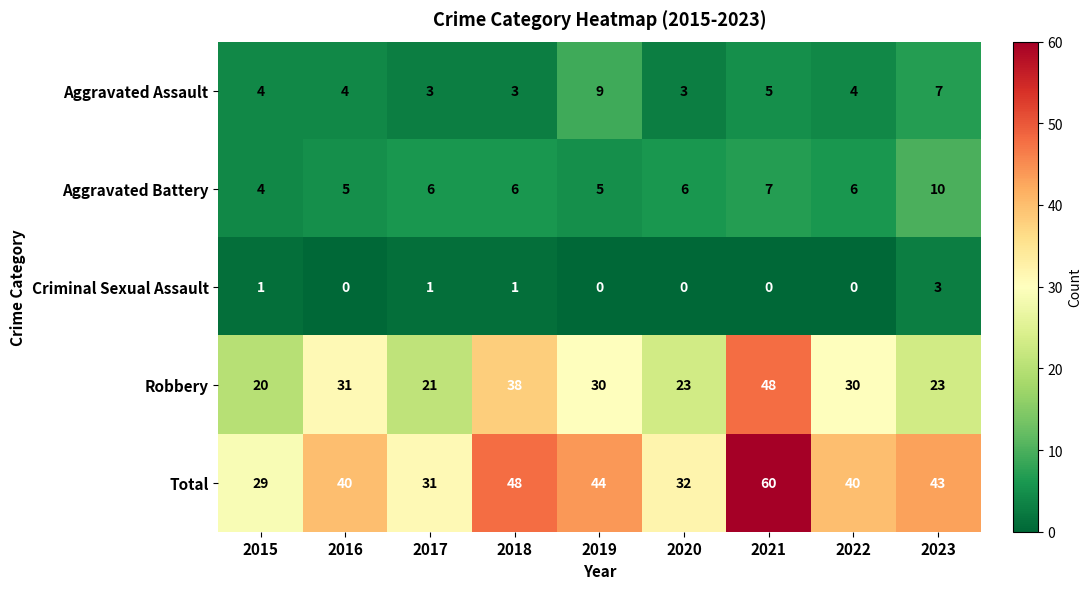

What is the greatest value displayed?

60